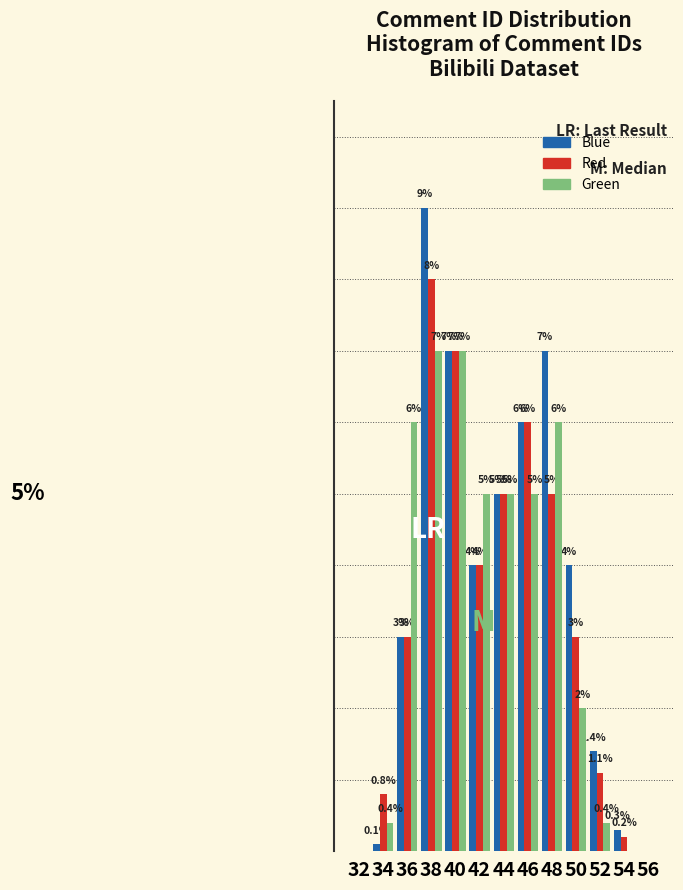

Which series has the largest total across all categories?

Blue